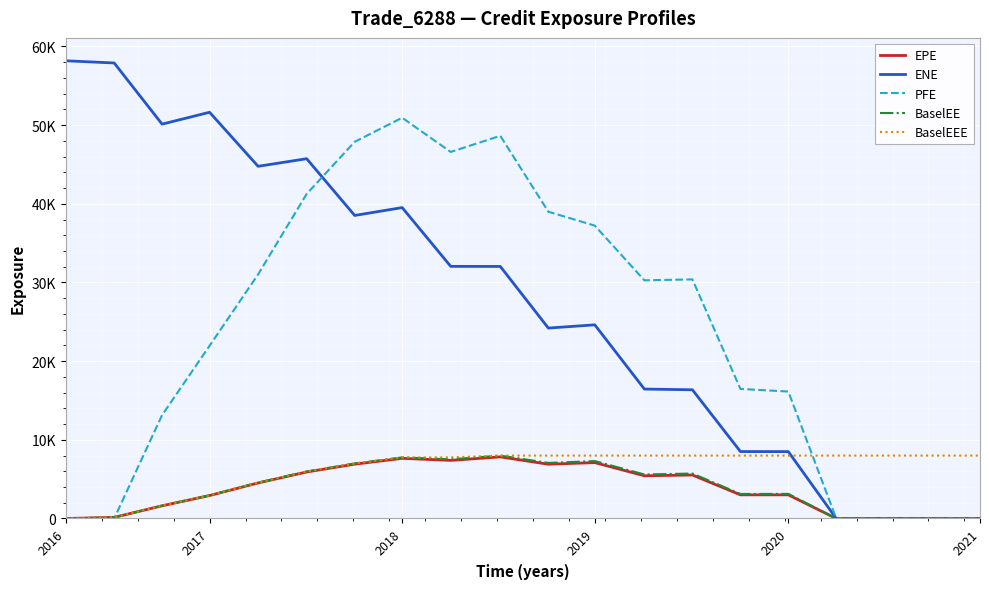

What are all the series names shown in the legend?

EPE, ENE, PFE, BaselEE, BaselEEE